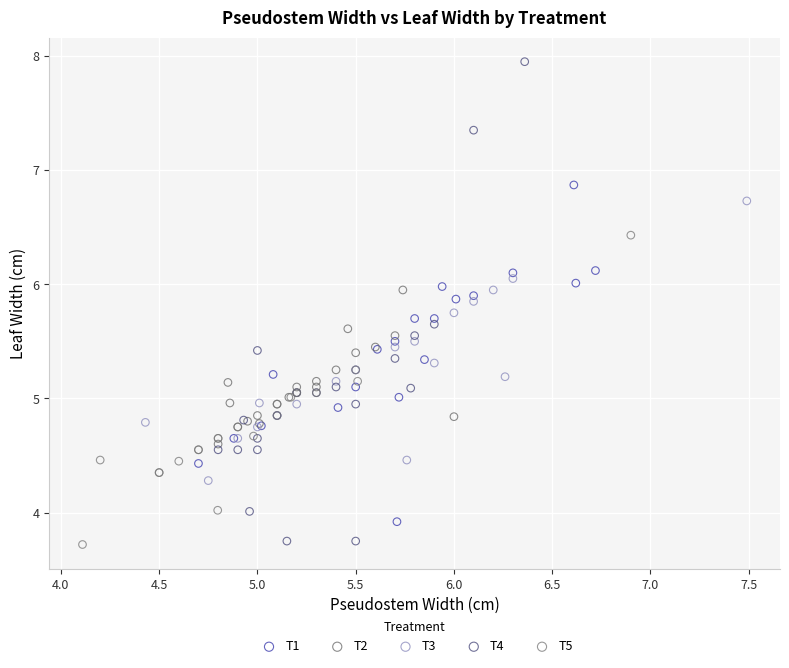

Which series contains the highest Y value?

T4